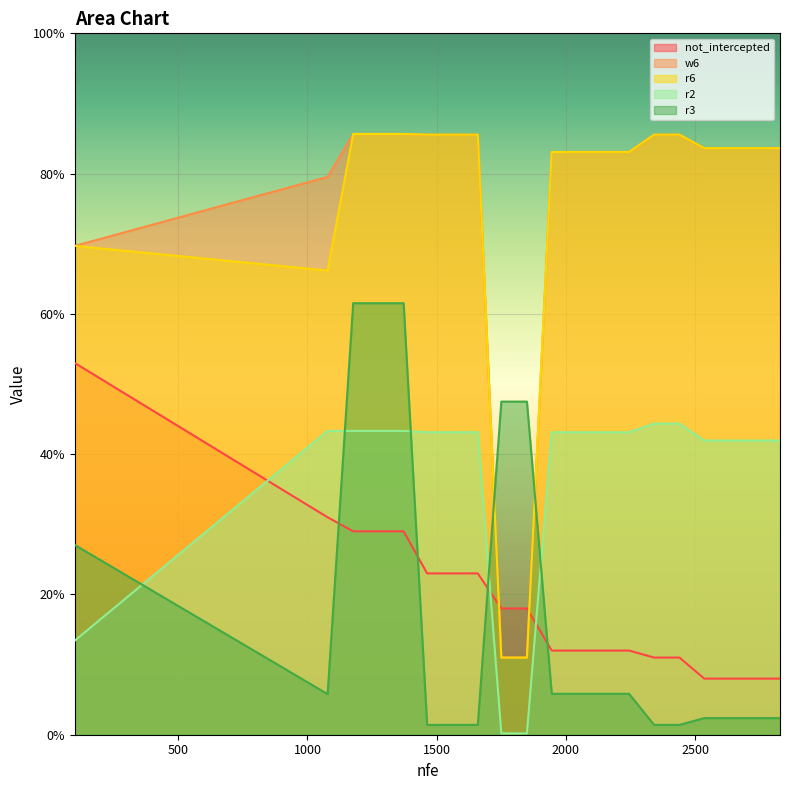

Reading right to left, extract all data points from this chart.

not_intercepted: 2828=0.1	2731=0.1	2632=0.1	2535=0.1	2439=0.1	2341=0.1	2244=0.1	2144=0.1	2044=0.1	1945=0.1	1849=0.2	1750=0.2	1659=0.2	1562=0.2	1463=0.2	1372=0.3	1177=0.3	1078=0.3	100=0.5
w6: 2828=0.8	2731=0.8	2632=0.8	2535=0.8	2439=0.9	2341=0.9	2244=0.8	2144=0.8	2044=0.8	1945=0.8	1849=0.1	1750=0.1	1659=0.9	1562=0.9	1463=0.9	1372=0.9	1177=0.9	1078=0.8	100=0.7
r6: 2828=0.8	2731=0.8	2632=0.8	2535=0.8	2439=0.9	2341=0.9	2244=0.8	2144=0.8	2044=0.8	1945=0.8	1849=0.1	1750=0.1	1659=0.9	1562=0.9	1463=0.9	1372=0.9	1177=0.9	1078=0.7	100=0.7
r2: 2828=0.4	2731=0.4	2632=0.4	2535=0.4	2439=0.4	2341=0.4	2244=0.4	2144=0.4	2044=0.4	1945=0.4	1849=0.0	1750=0.0	1659=0.4	1562=0.4	1463=0.4	1372=0.4	1177=0.4	1078=0.4	100=0.1
r3: 2828=0.0	2731=0.0	2632=0.0	2535=0.0	2439=0.0	2341=0.0	2244=0.1	2144=0.1	2044=0.1	1945=0.1	1849=0.5	1750=0.5	1659=0.0	1562=0.0	1463=0.0	1372=0.6	1177=0.6	1078=0.1	100=0.3